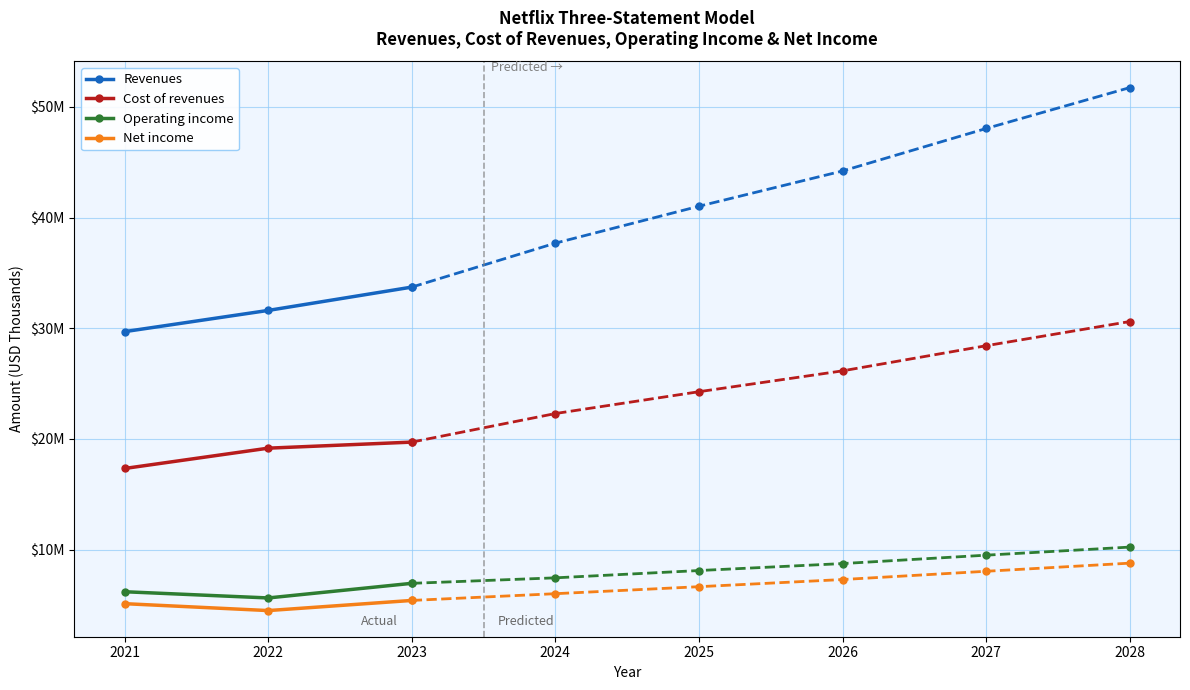

Between 2023 and 2021, which is larger?

2023